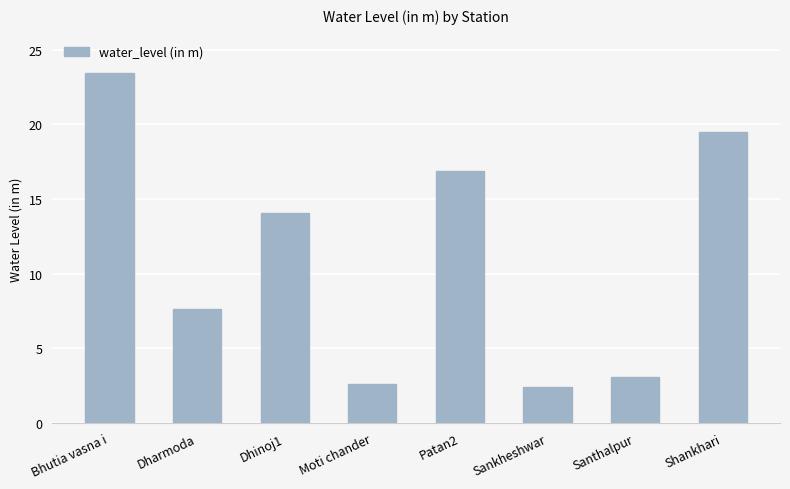

List the labels in order of value, largest first.

Bhutia vasna i, Shankhari, Patan2, Dhinoj1, Dharmoda, Santhalpur, Moti chander, Sankheshwar